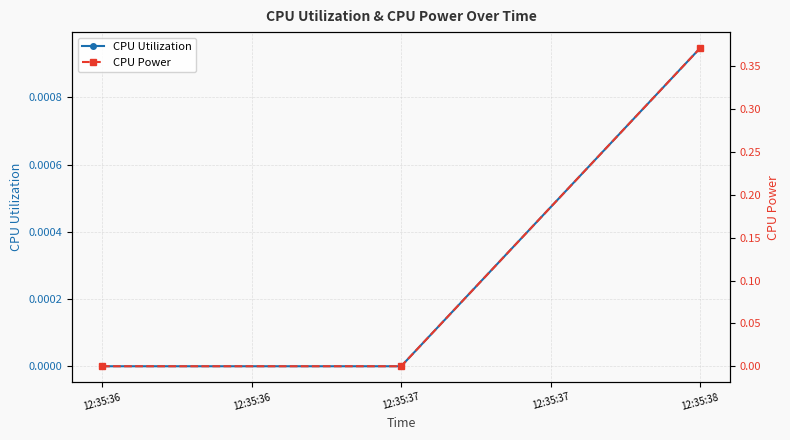

Is this an area chart (filled region under the line)?

No